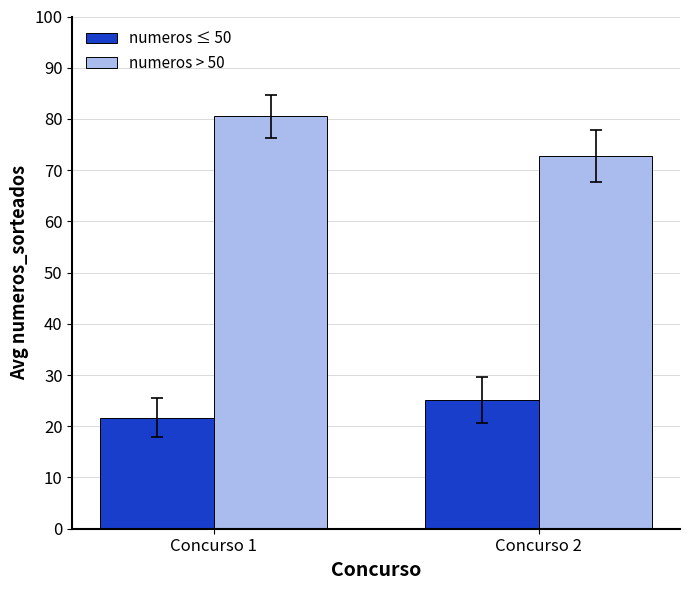

What is the difference between the numeros ≤ 50 values at Concurso 1 and Concurso 2?

3.4